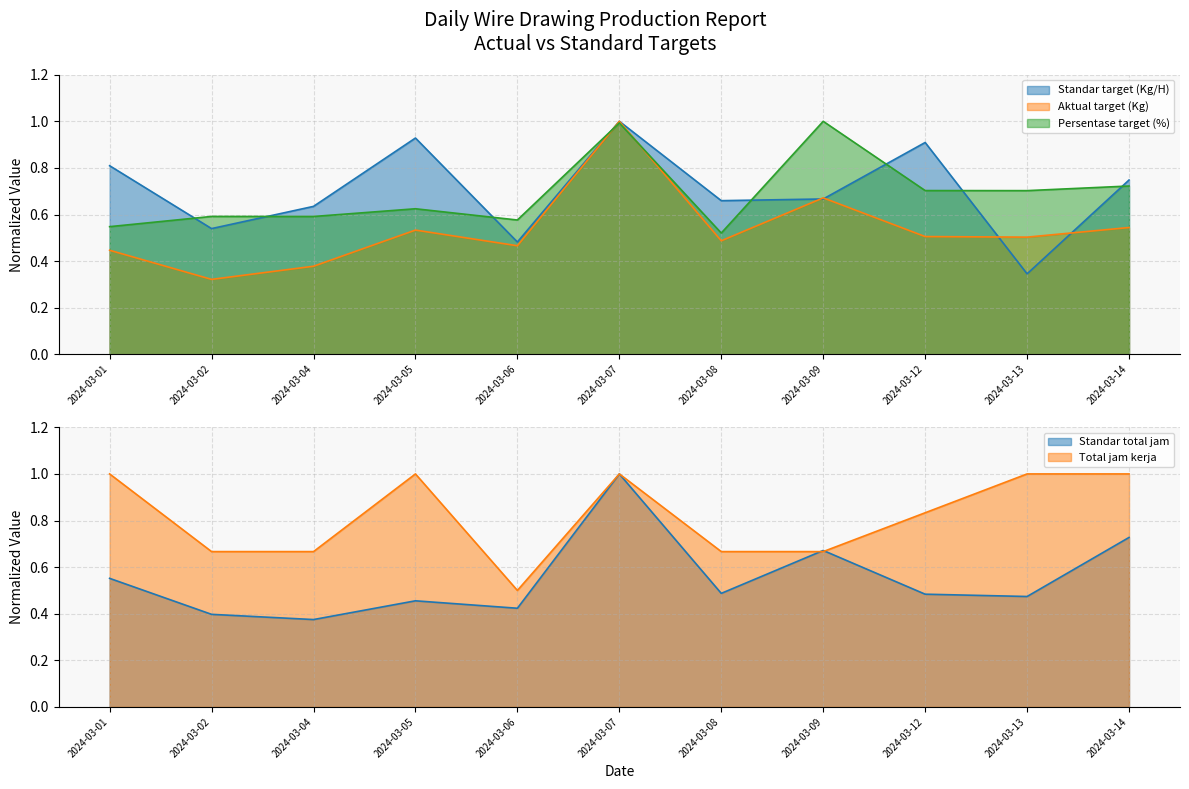

After their last crossing, which series has the higher values: Standar total jam or Aktual target (Kg)?

Standar total jam